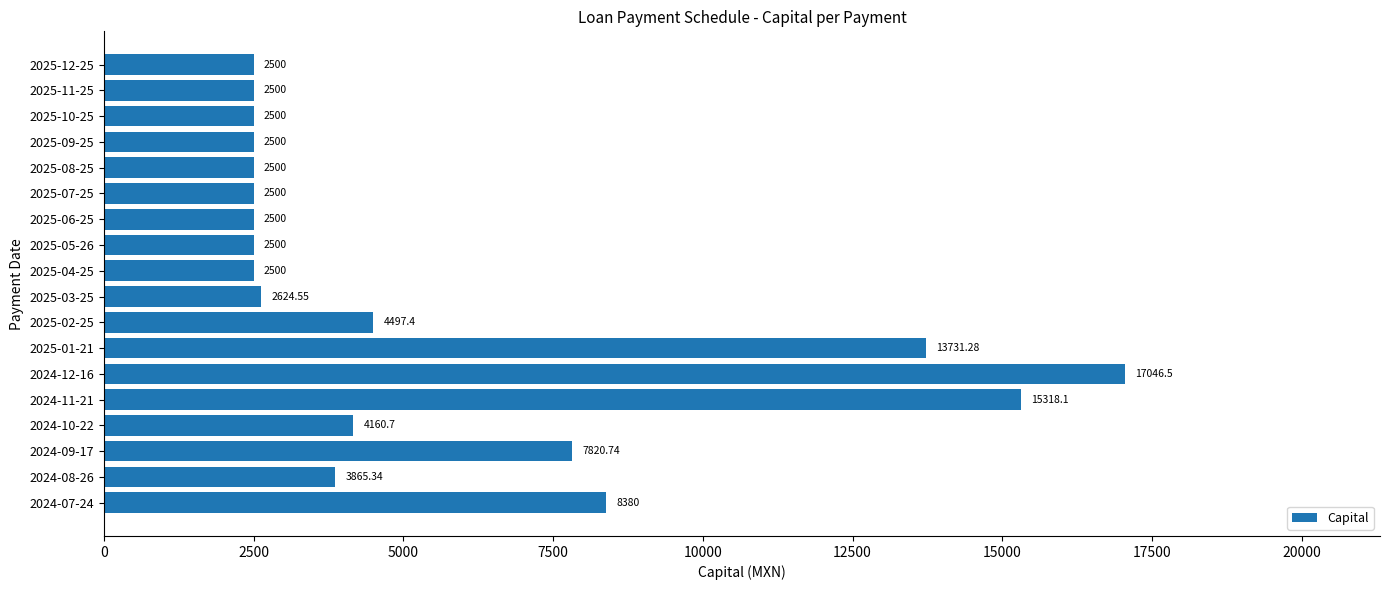

Approximately how many times larger is the value at 2024-10-22 compared to 2025-06-25?

1.7